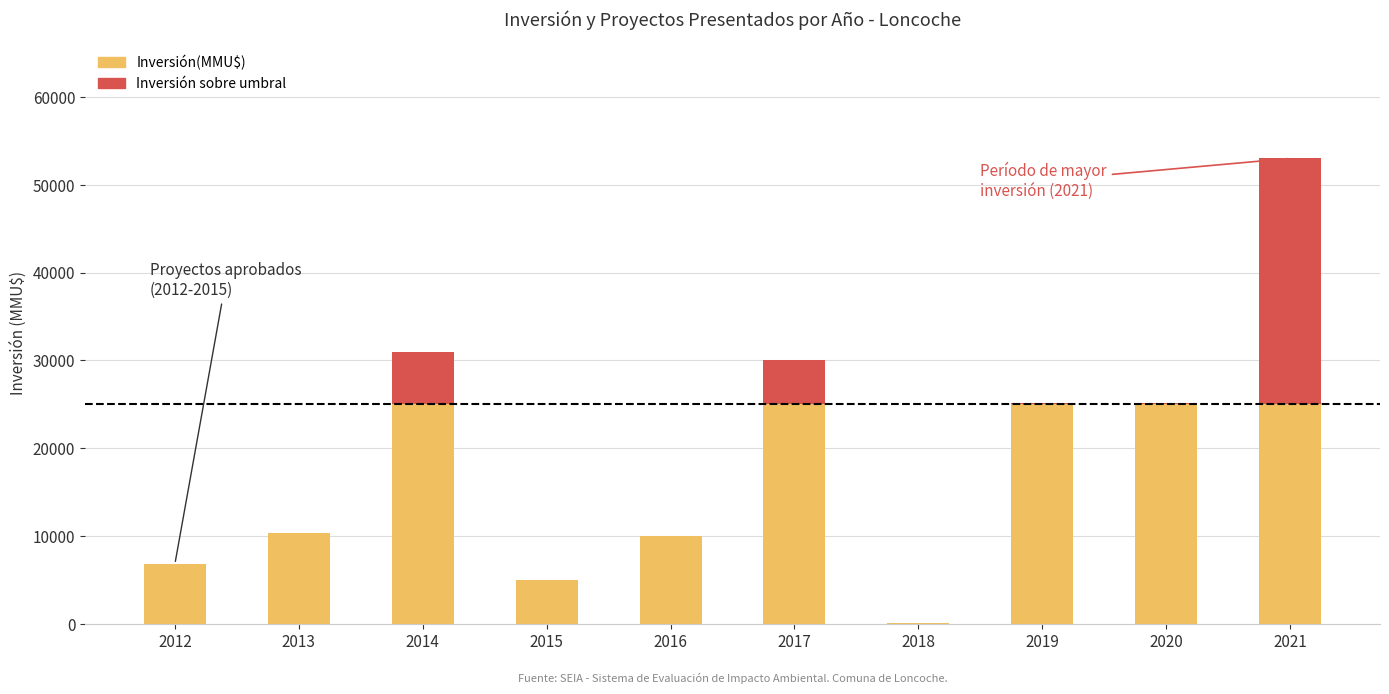

What is the total value across all series at 2014?

30950